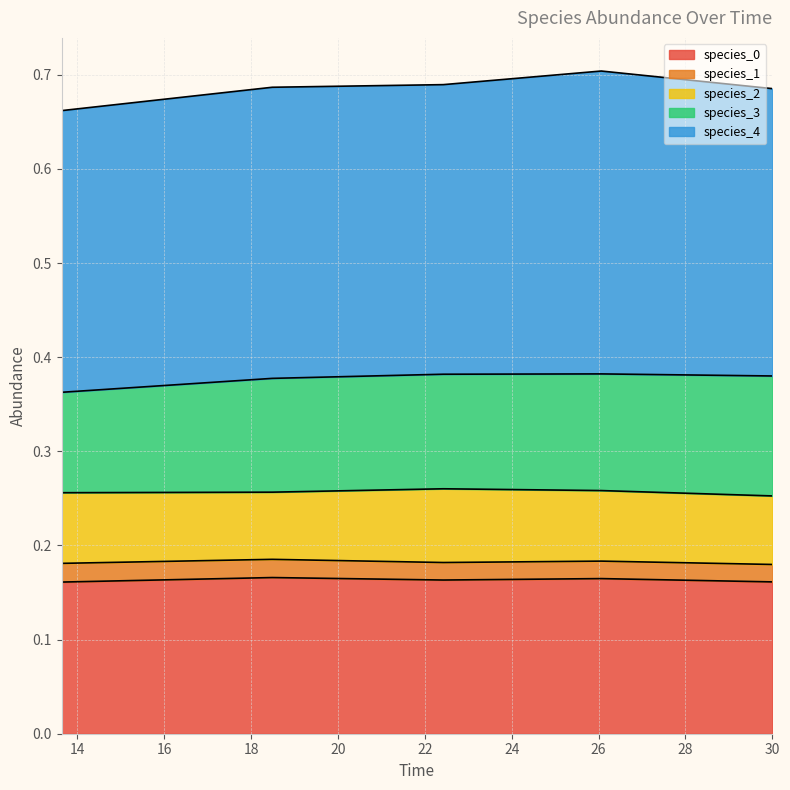

At which label does species_0 reach its peak?

18.484848484848484